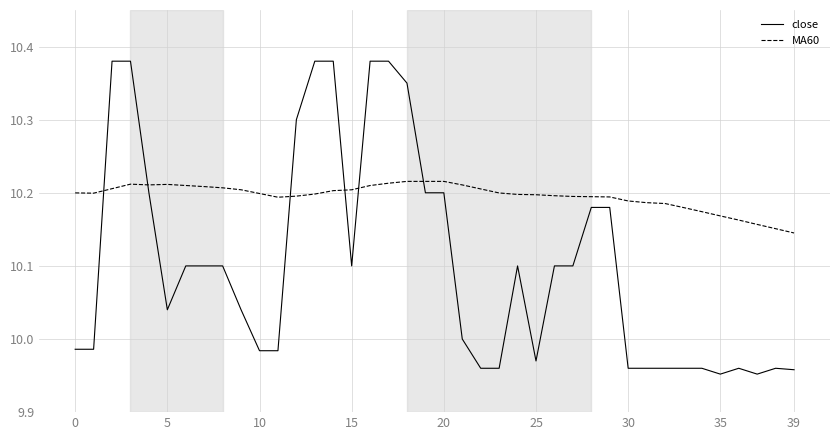

Rank the series by their average value, from lowest to highest.

close, MA60